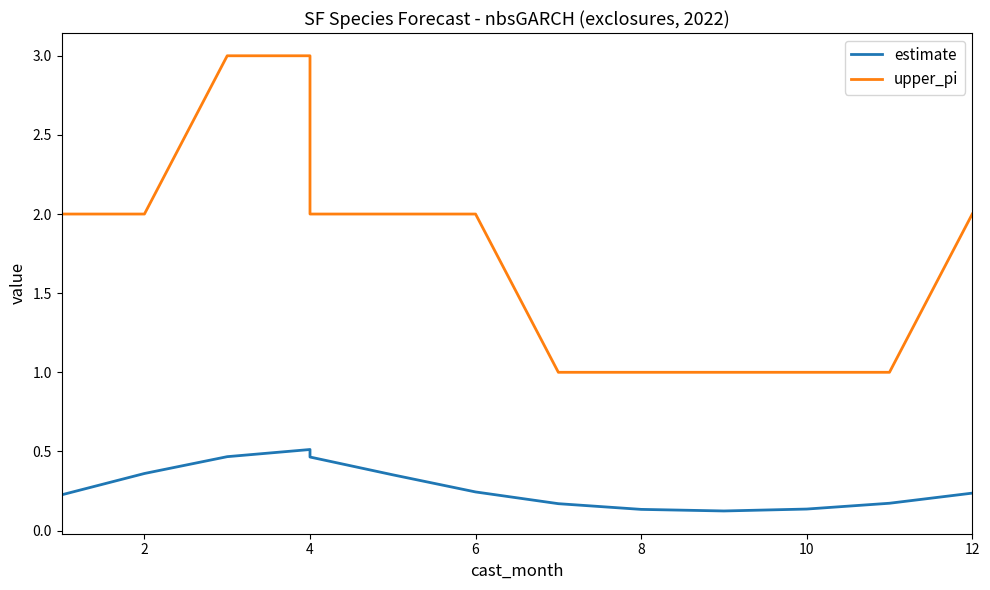

Is the value of estimate at 8 greater than the value of upper_pi at 0?

No